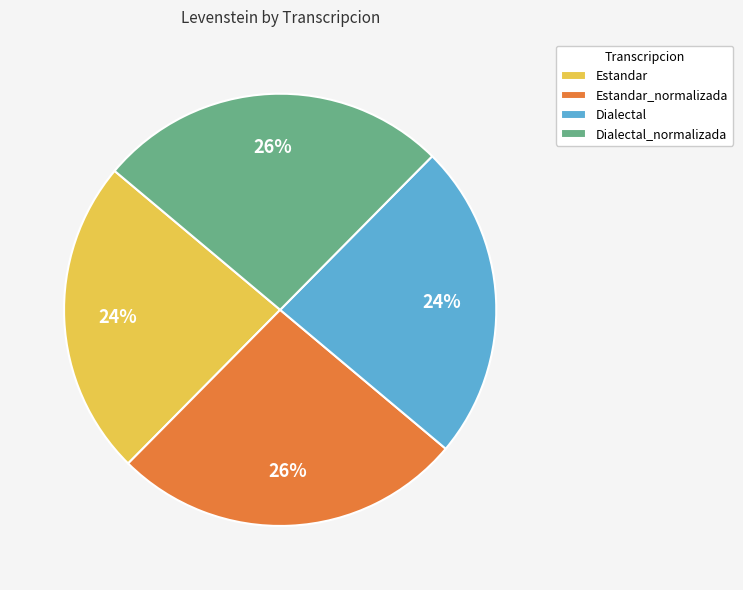

What percentage is the Estandar slice, to the nearest percent?

24%